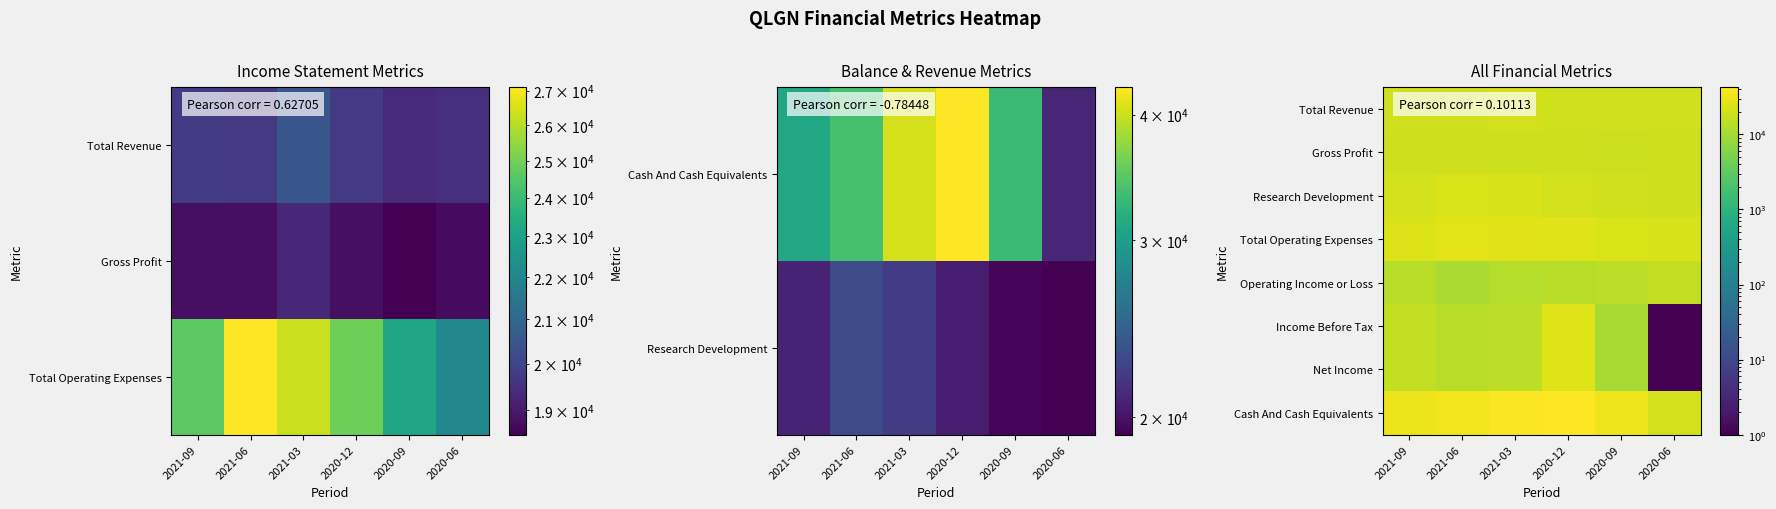

Count the number of categories in the chart.

6